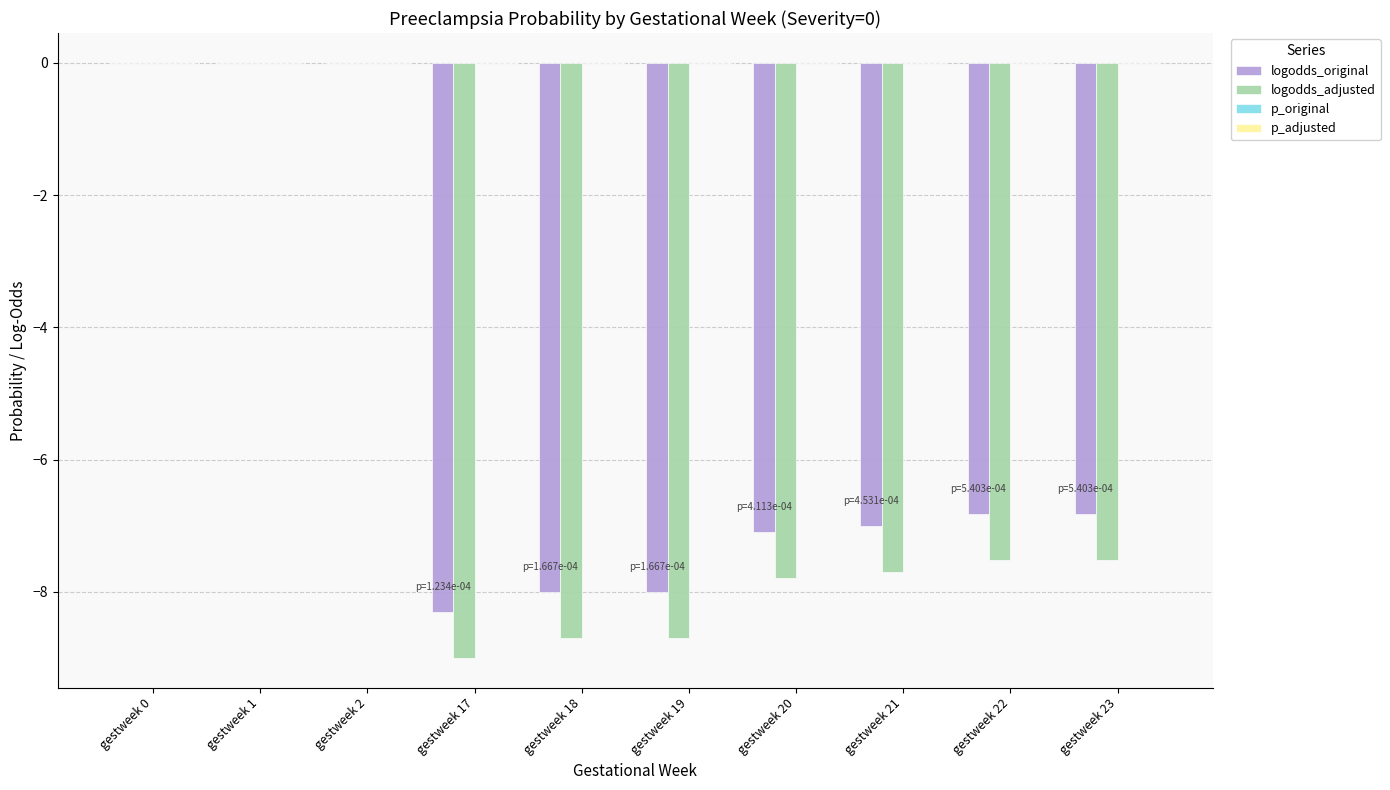

How many categories are shown in the chart?

10